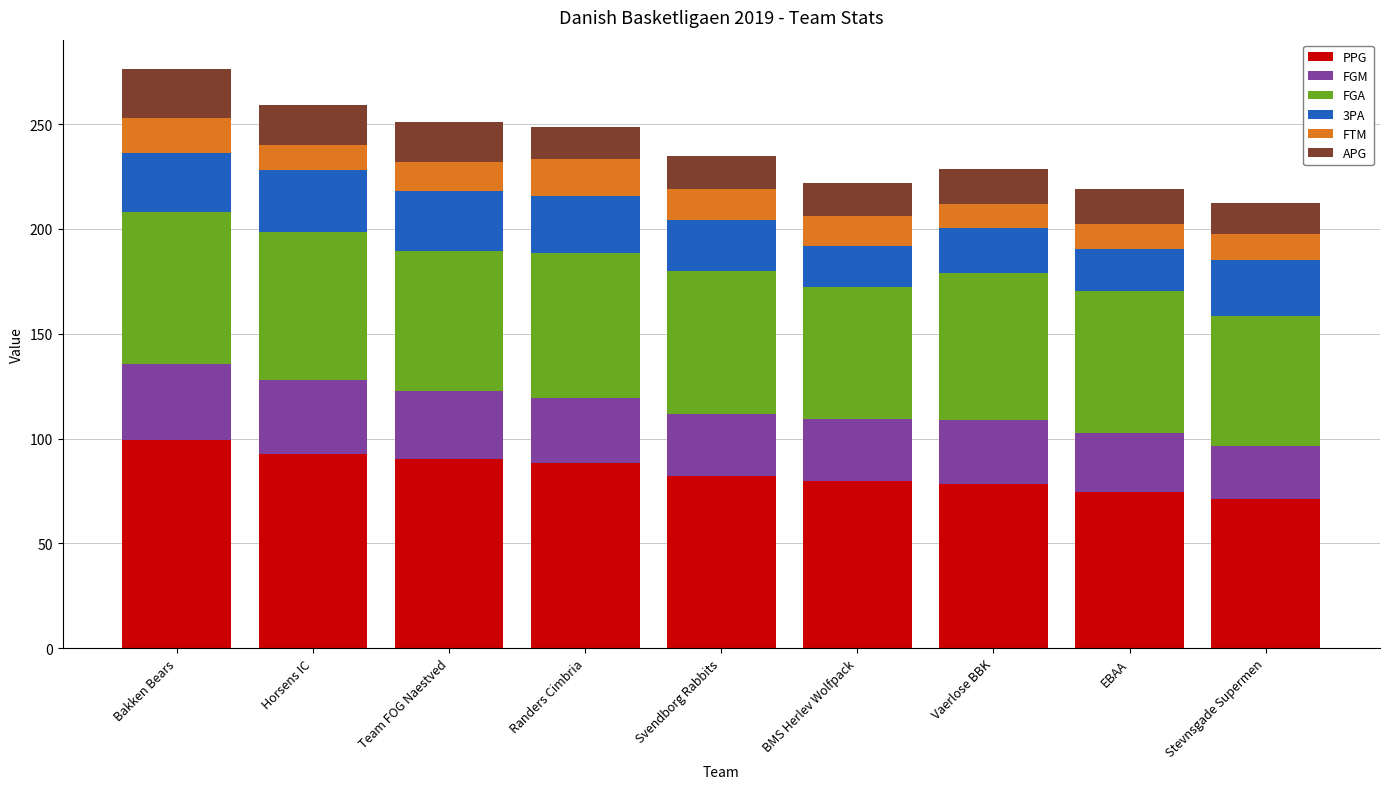

At which label does PPG reach its peak?

Bakken Bears